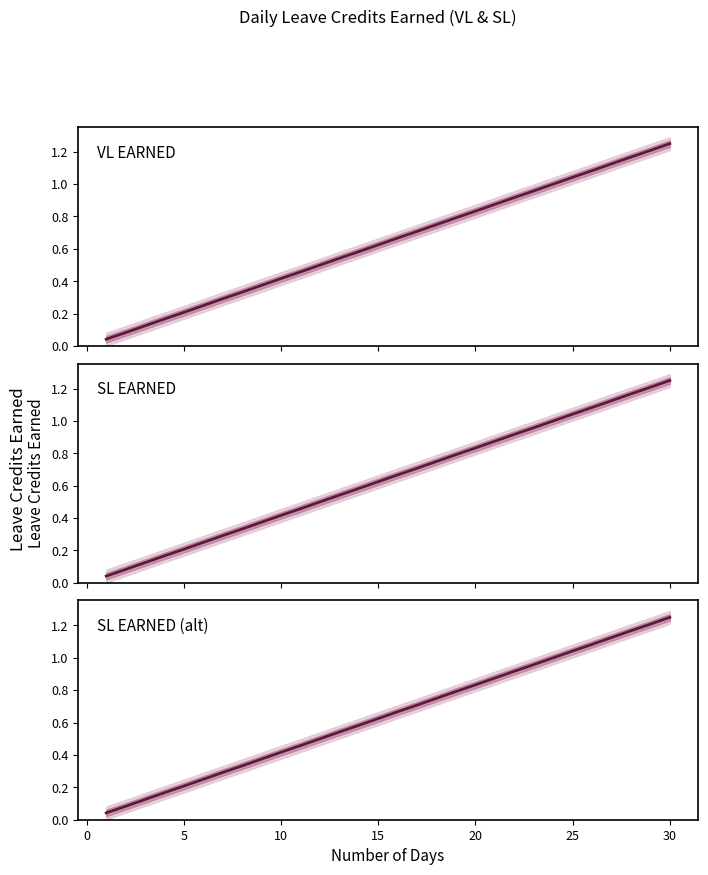

True or false: VL EARNED and SL EARNED (alt) cross at least once.

False